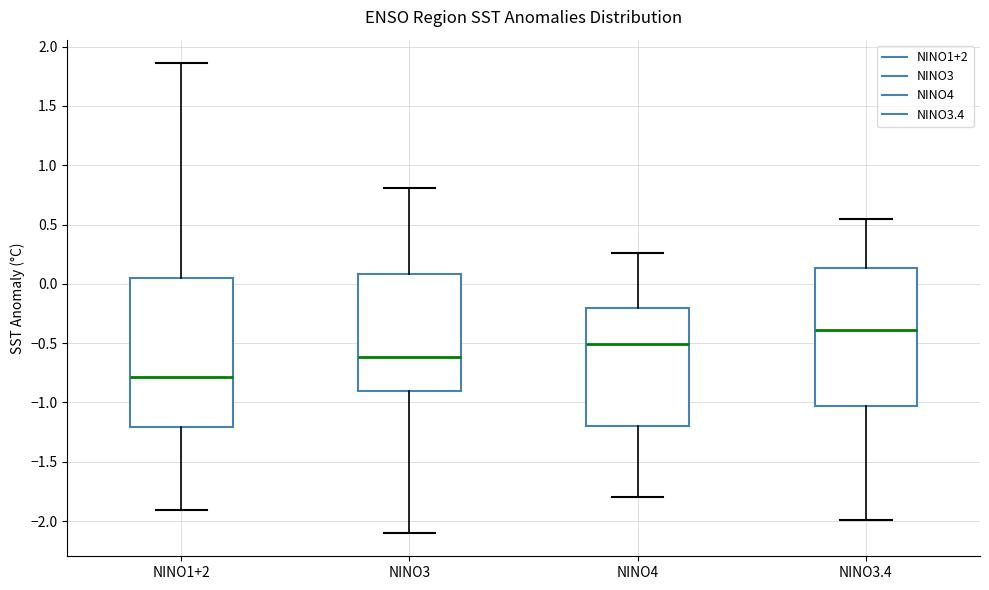

Comparing the boxes themselves (not the whiskers), which one is the tallest?

NINO1+2